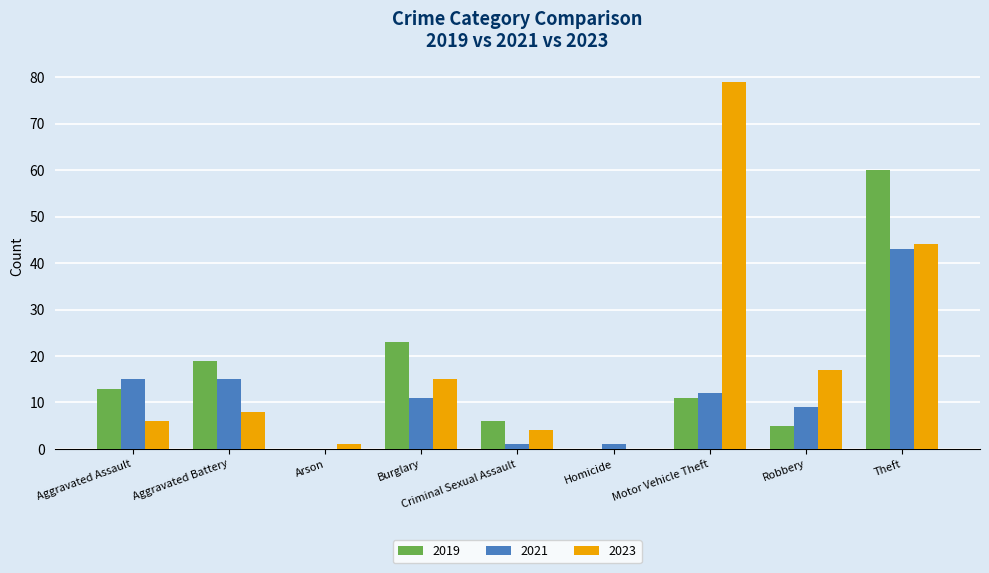

What is the average value of the 2021 series?

12